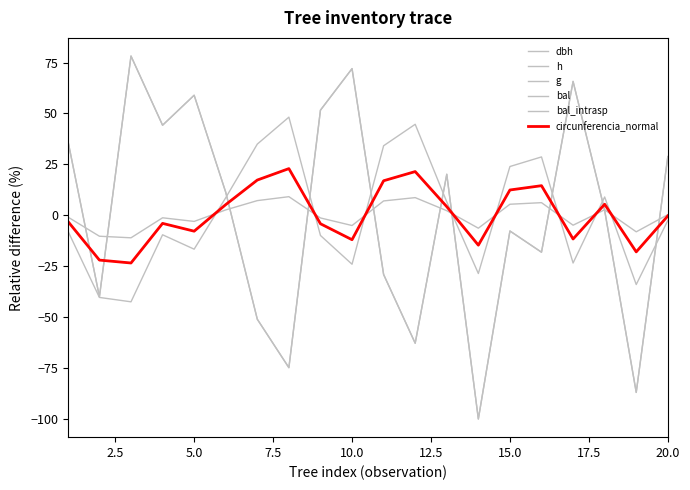

Which series has the widest spread of values?

bal